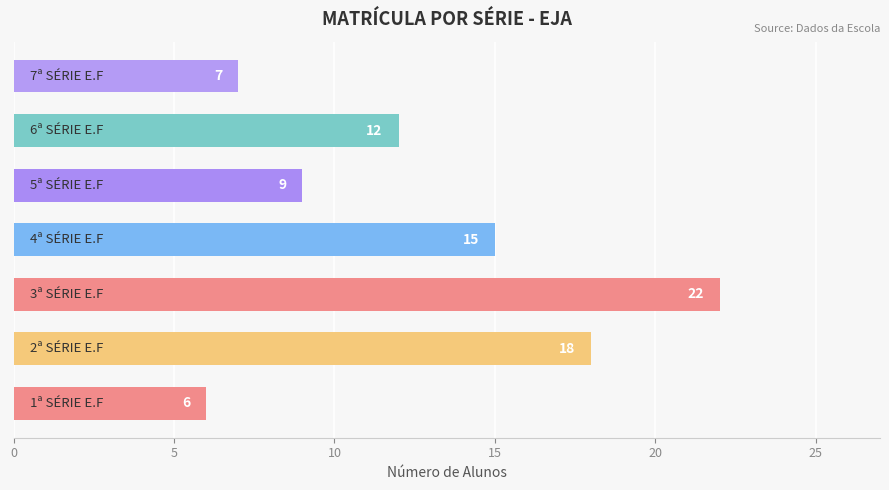

Reading top to bottom, what are all the values shown in this chart?

7	12	9	15	22	18	6